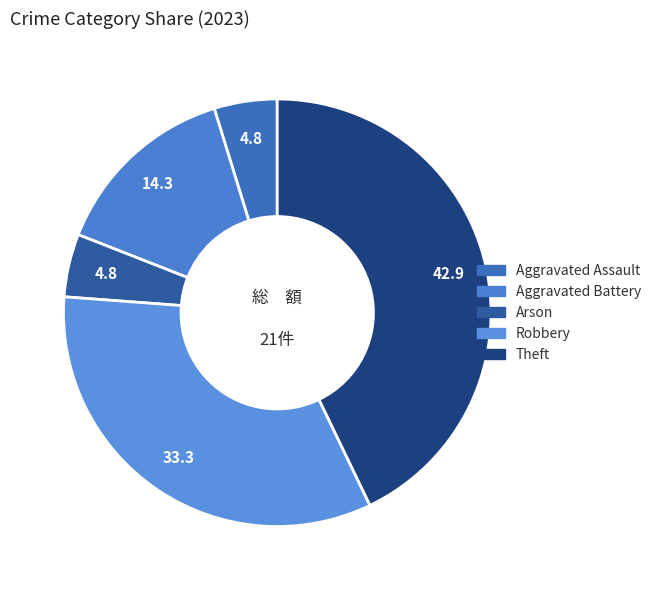

Which category has the biggest portion of the pie?

Theft